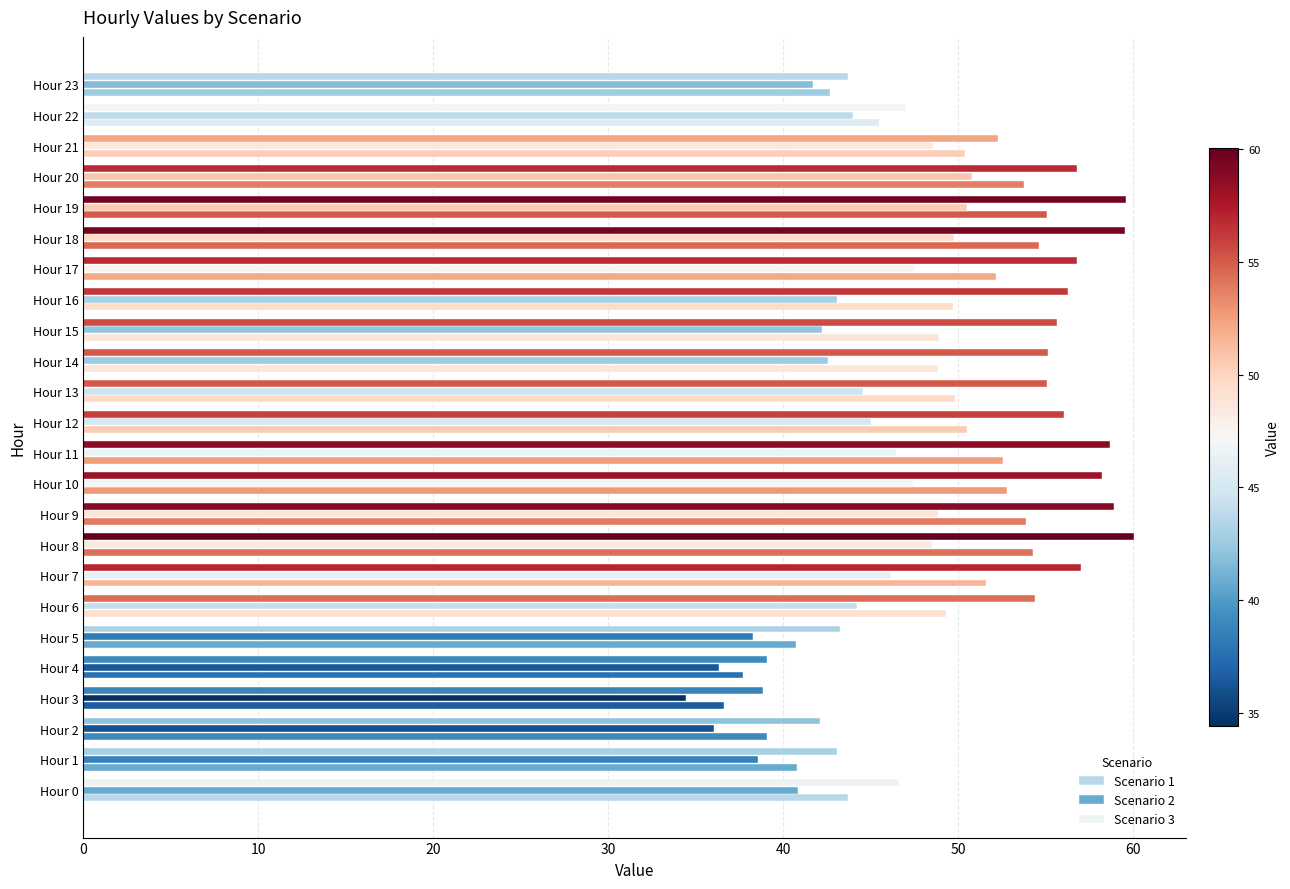

How many categories are shown in the chart?

24